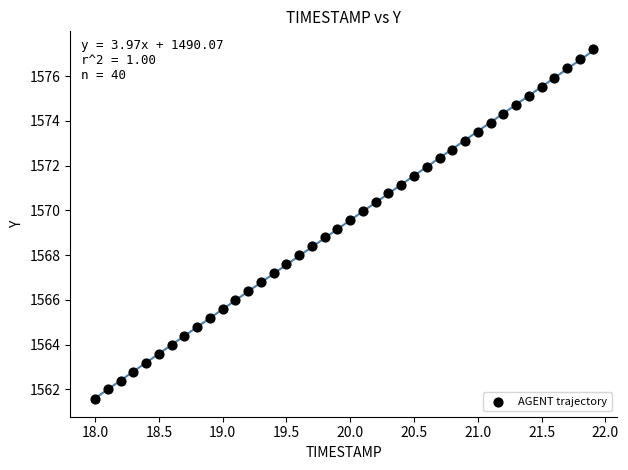

What is the range of X values (max minus min)?

3.9